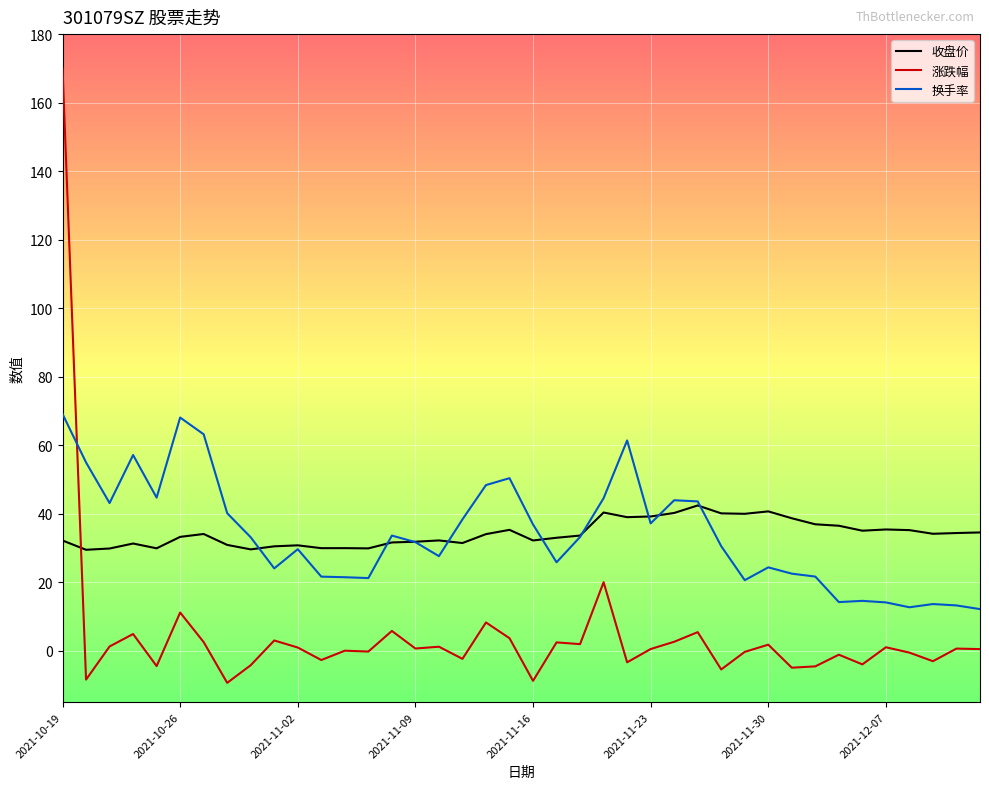

Which series has the largest range (max minus min)?

涨跌幅